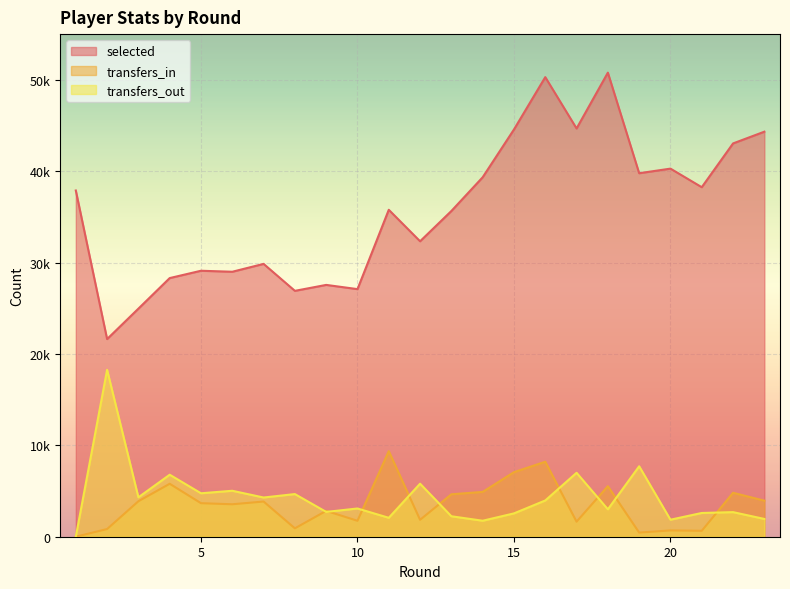

Between 10 and 19, which series saw the biggest shift?

selected